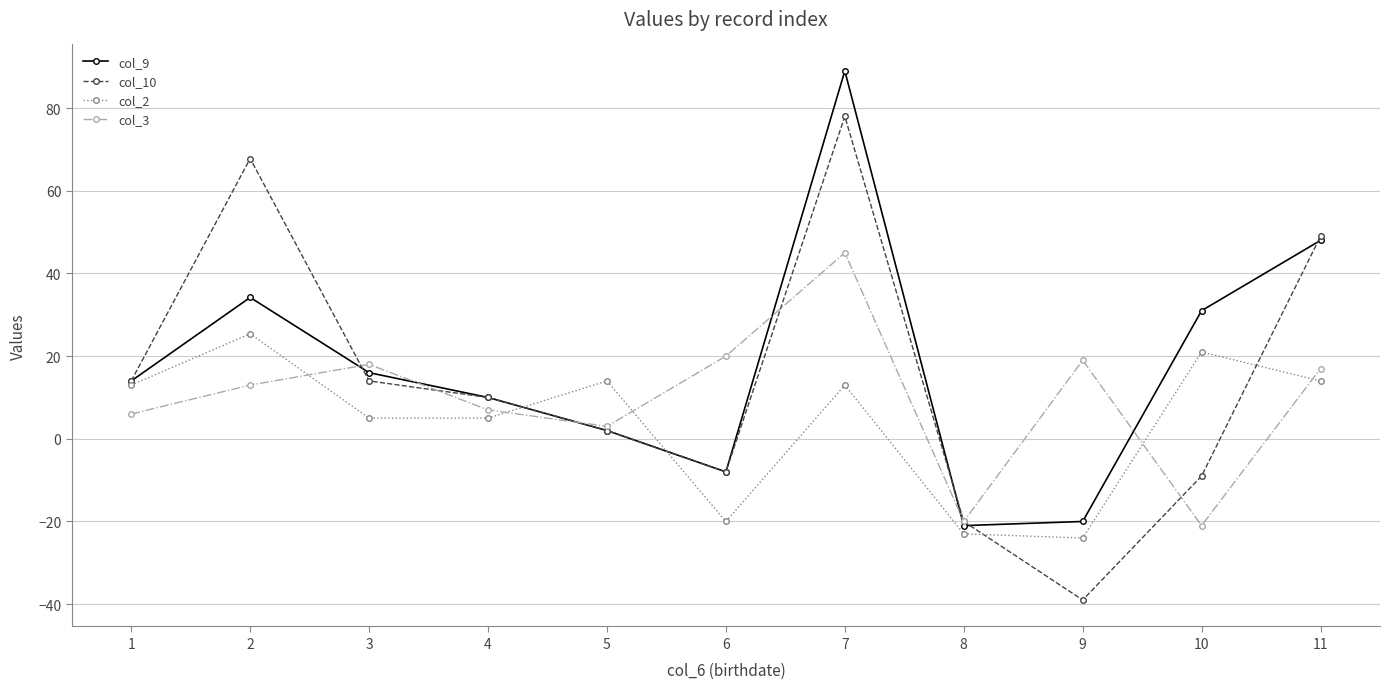

What is the difference between the highest and lowest values at 4?

5.0